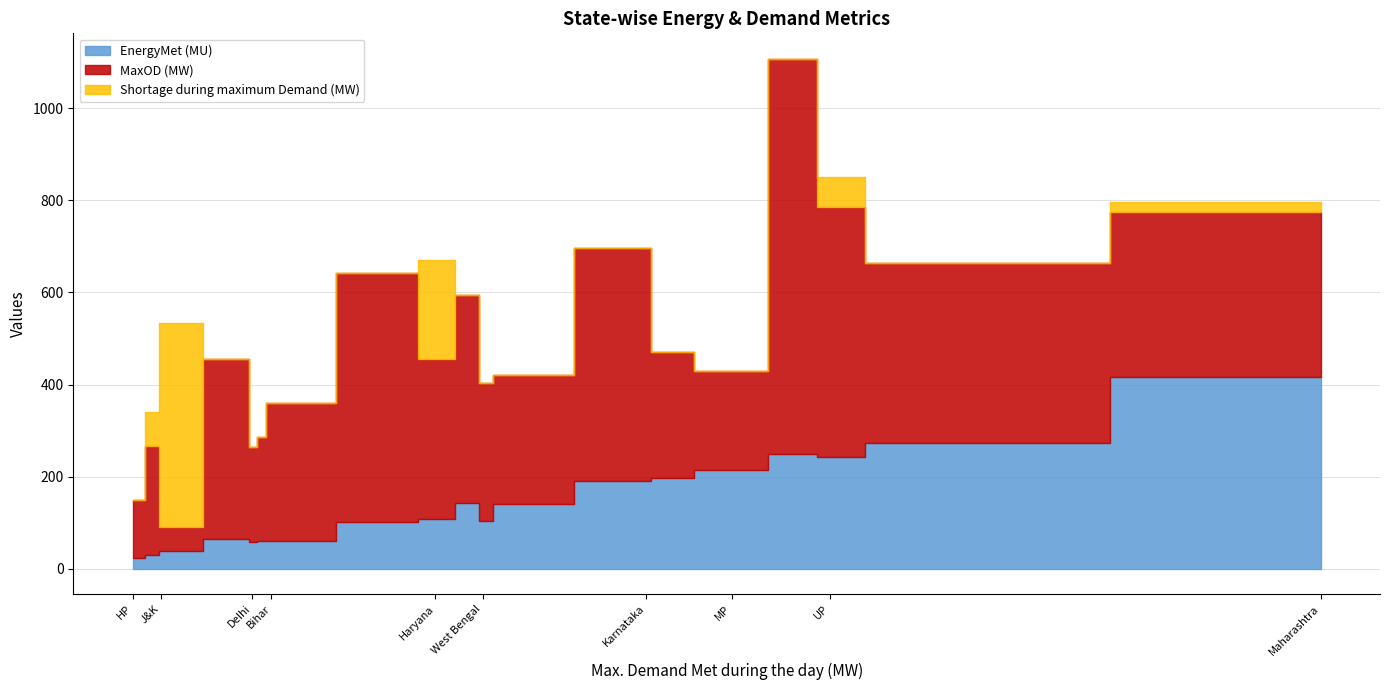

How many values in the MaxOD (MW) series are below 300?

8